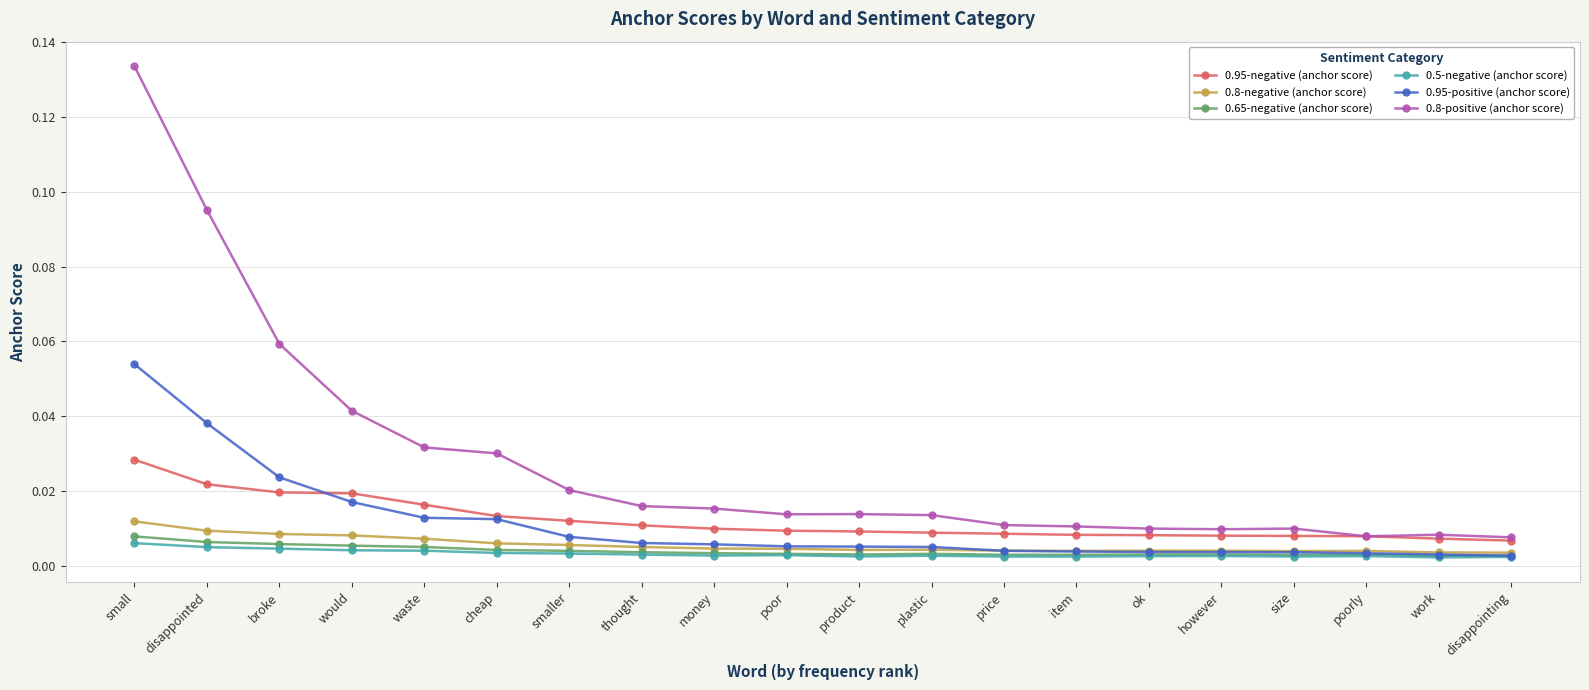

Which series has the largest range (max minus min)?

0.8-positive (anchor score)